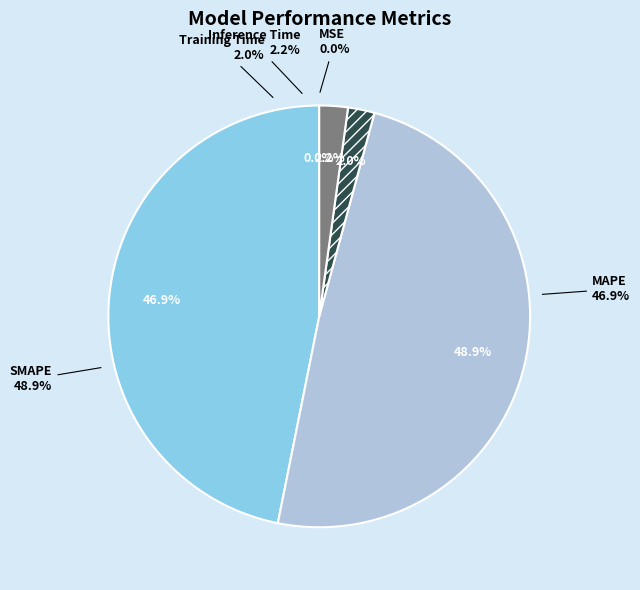

Is it true that MSE is 5% of the pie?

False